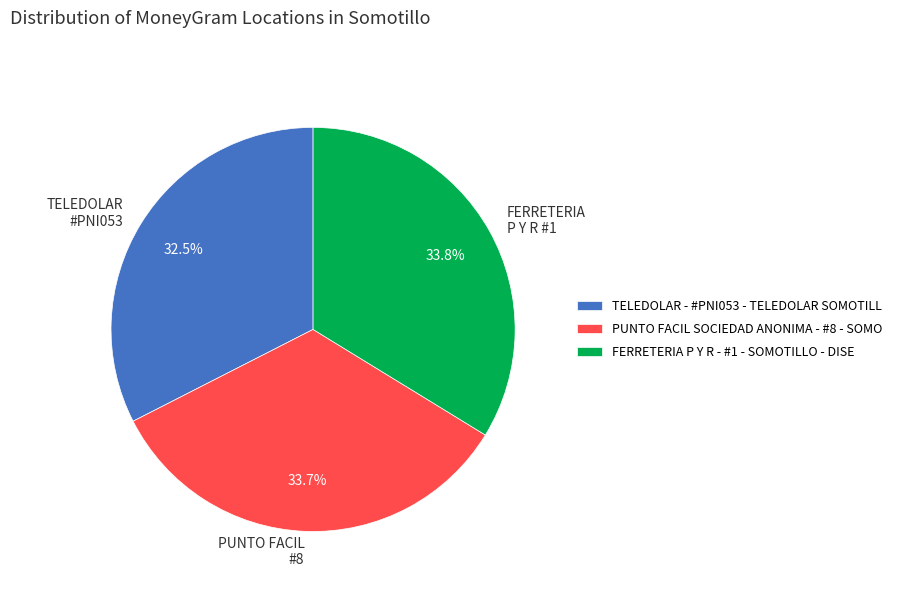

To the nearest percent, what percentage of the pie is PUNTO FACIL SOCIEDAD ANONIMA - #8 - SOMO?

34%